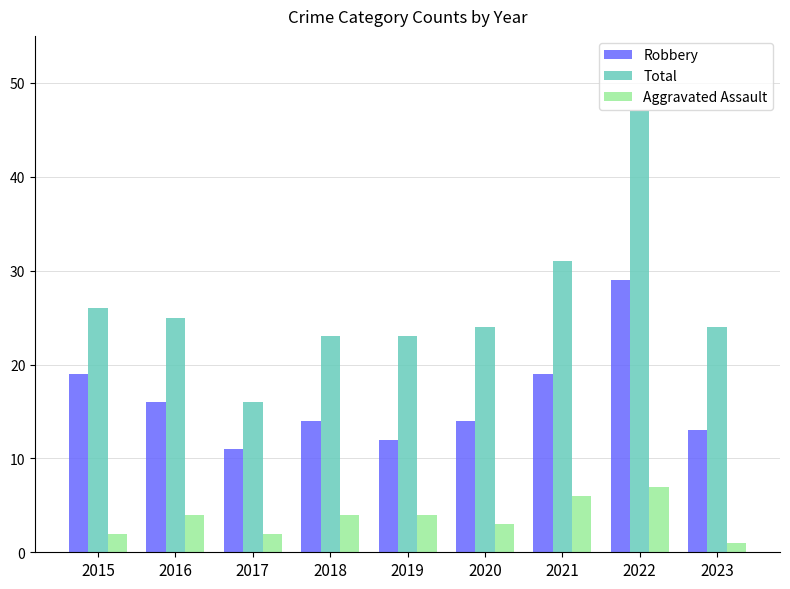

How many groups of bars are there?

9